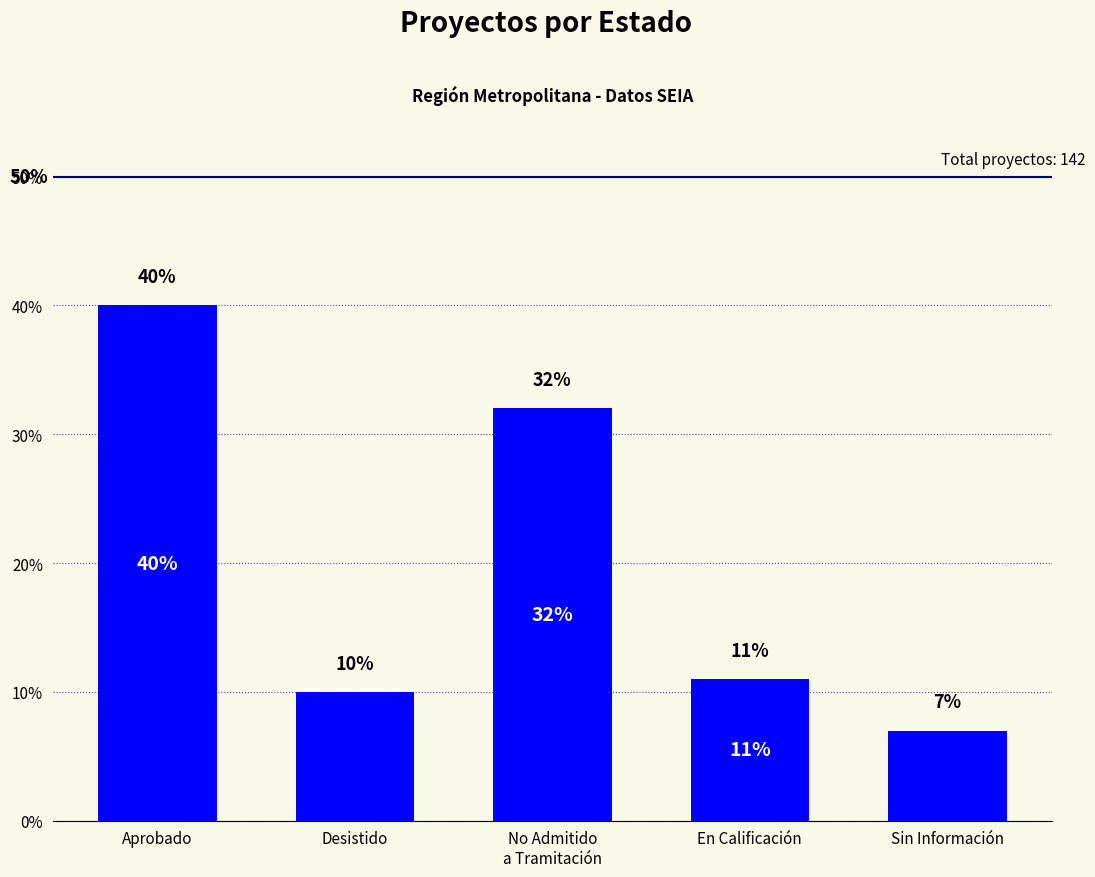

The value at Aprobado is 40. True or false?

True